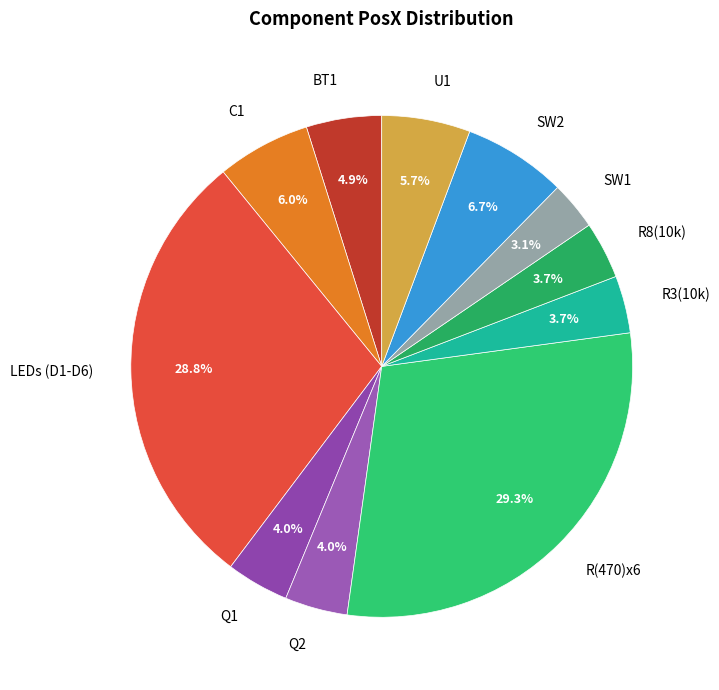

Is it true that U1 is 6% of the pie?

True